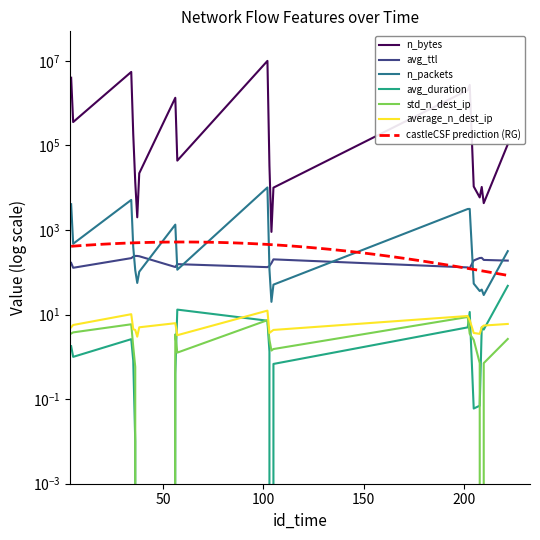

What is the total value across all series at 38?

22314.5